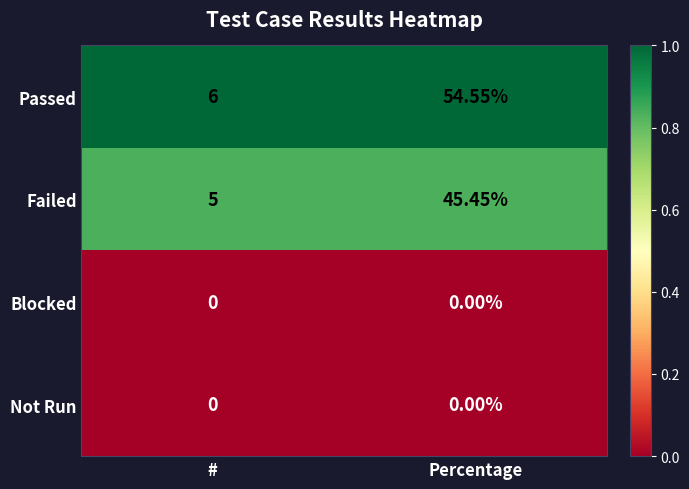

Which category has the highest value across all series?

Percentage